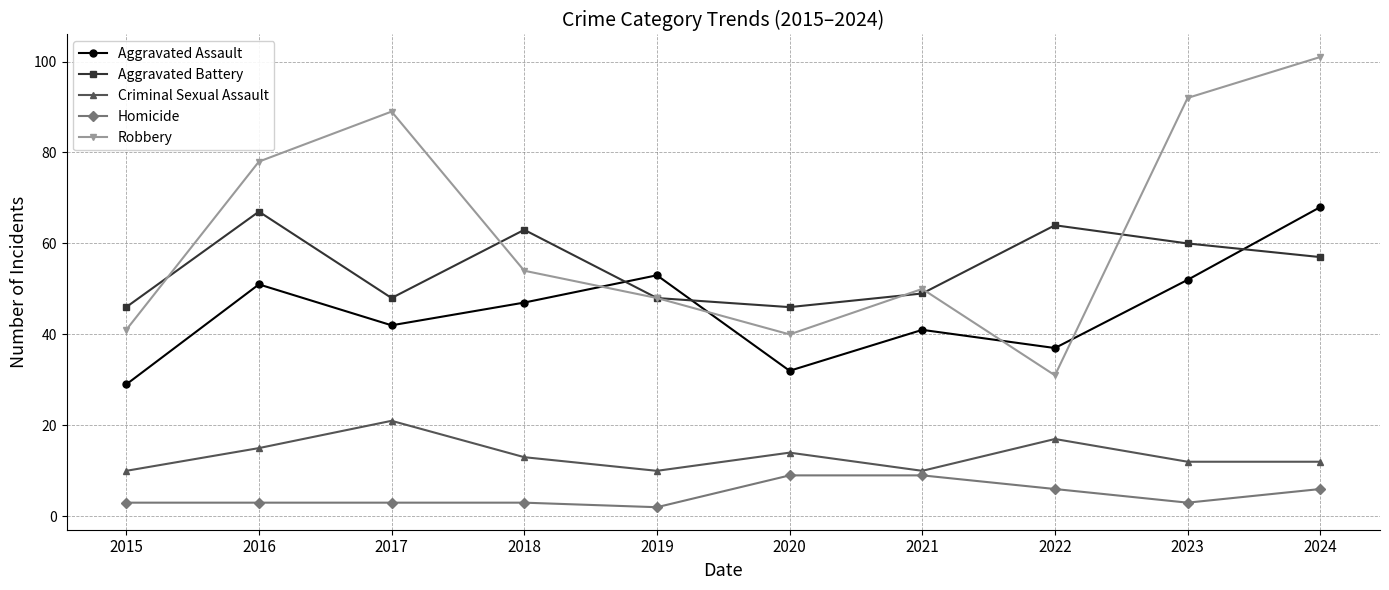

What is the value of the Aggravated Battery point at the 10th from the left?

57